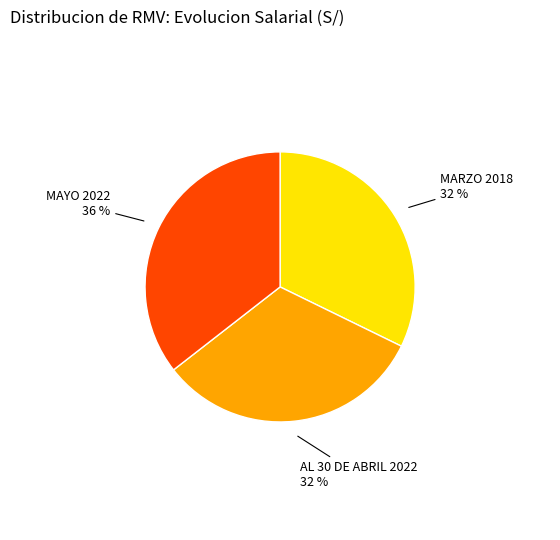

What is the ratio of the value at MARZO 2018 to the value at MAYO 2022?

0.9